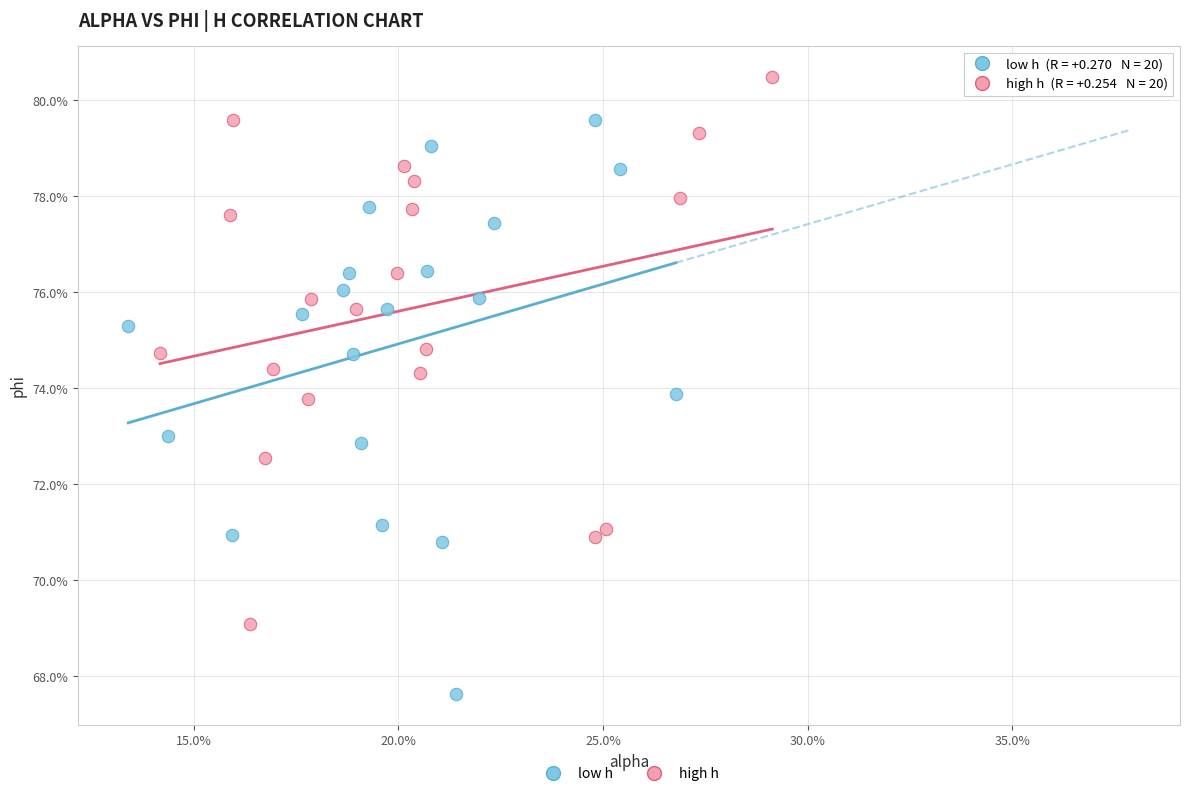

What are all the series names shown in the legend?

low h, high h